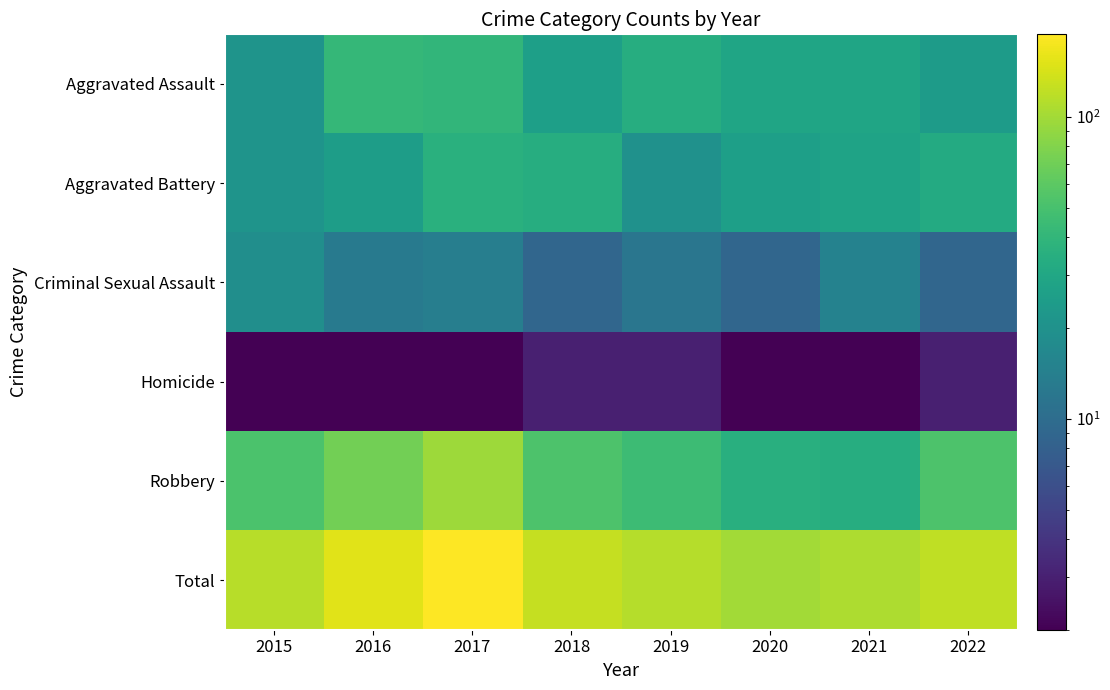

At which category is the sum across all series the highest?

2017